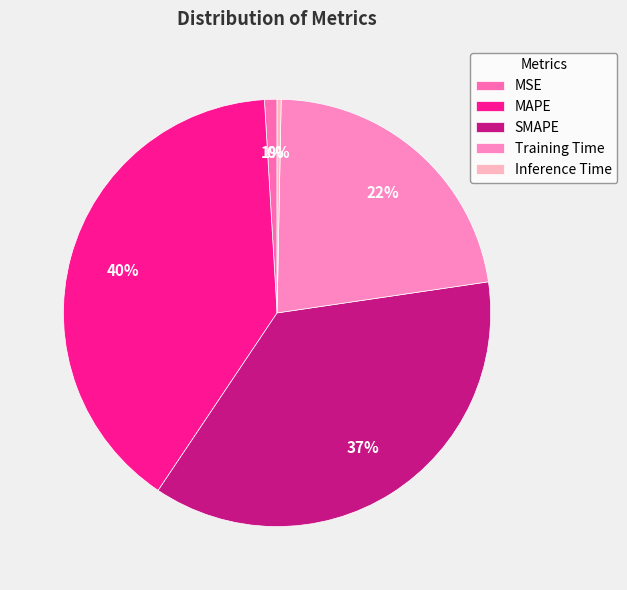

How many slices are in this pie chart?

5